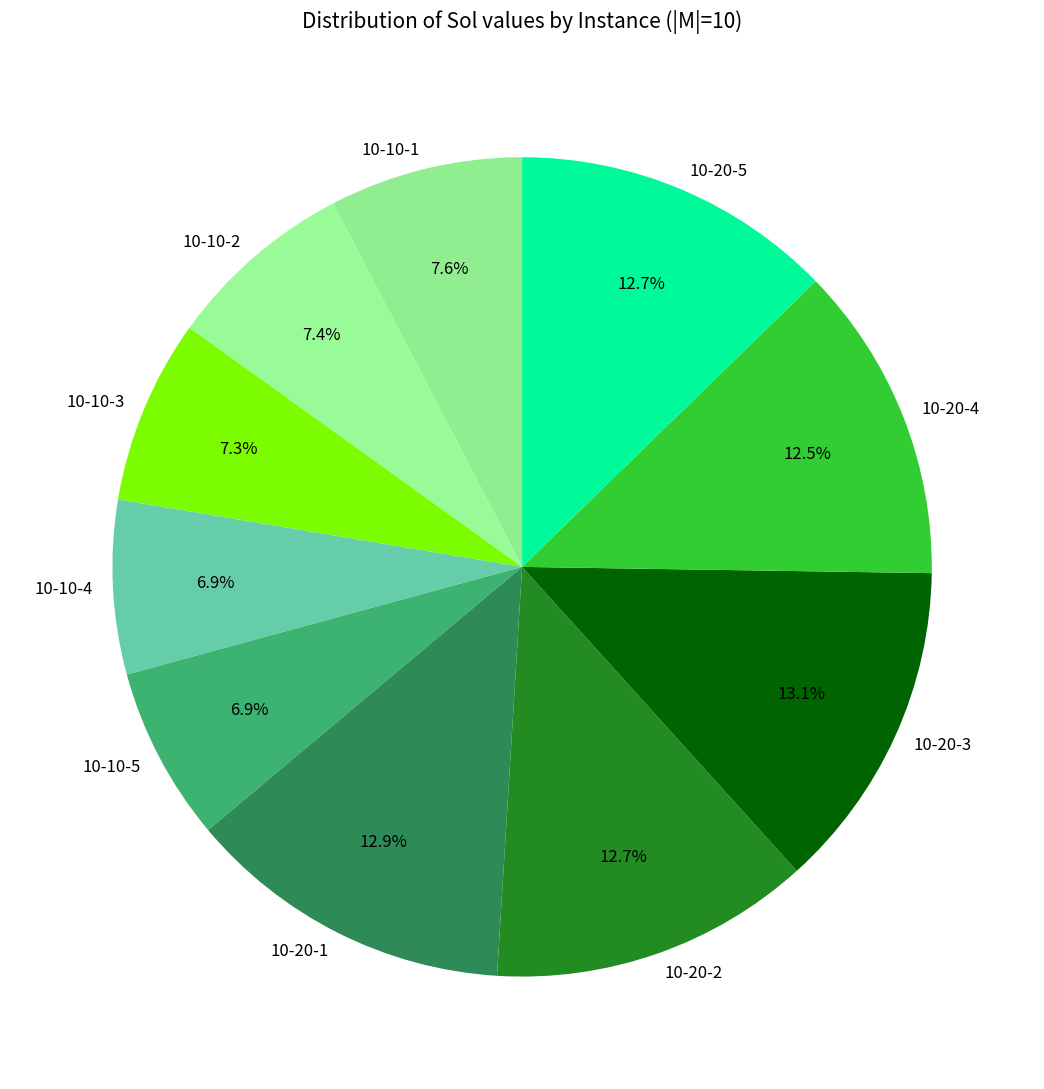

Which has a higher value, 10-10-3 or 10-20-5?

10-20-5